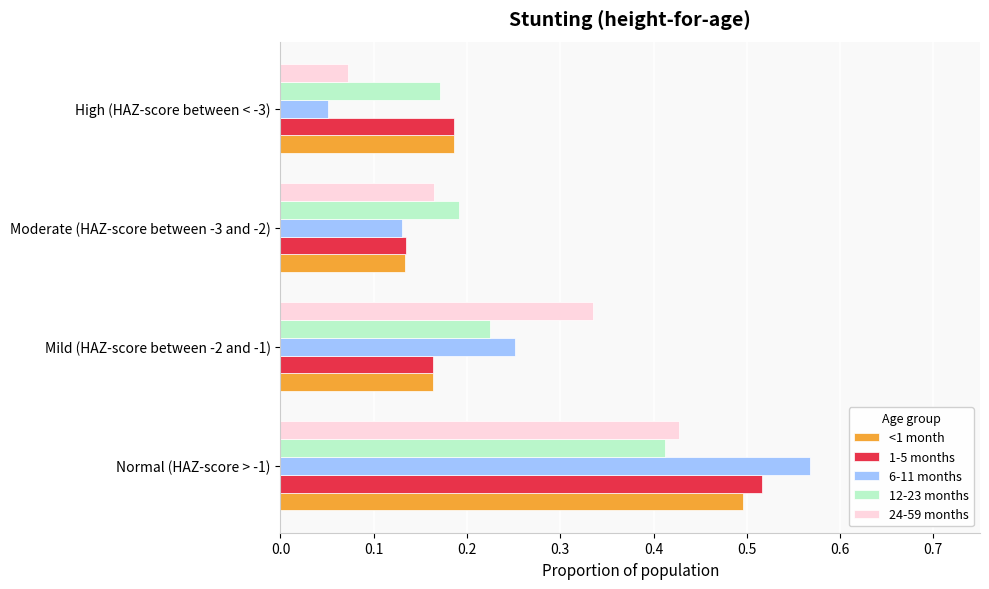

Which category has the lowest value in the <1 month series?

Moderate (HAZ-score between -3 and -2)